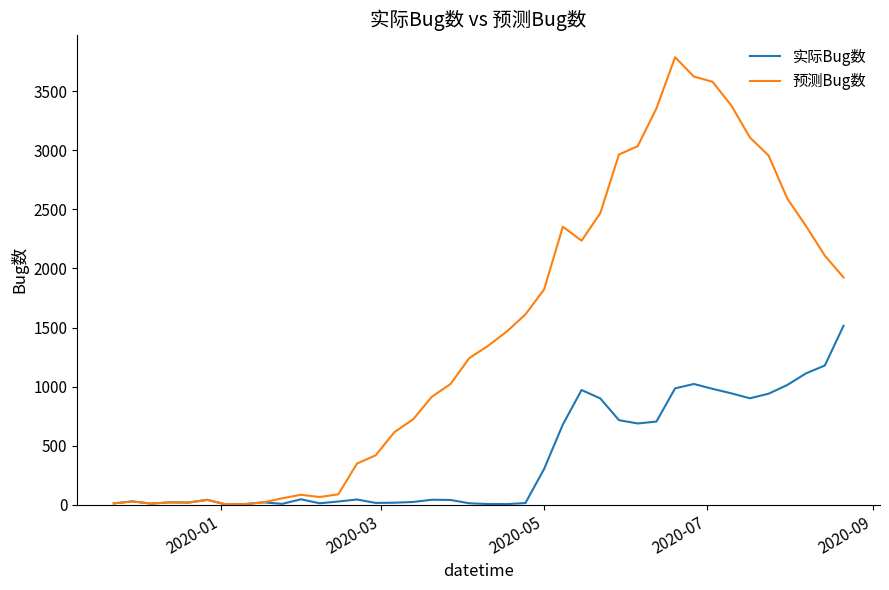

What is the difference between the second highest and second lowest values in the 实际Bug数 series?

1172